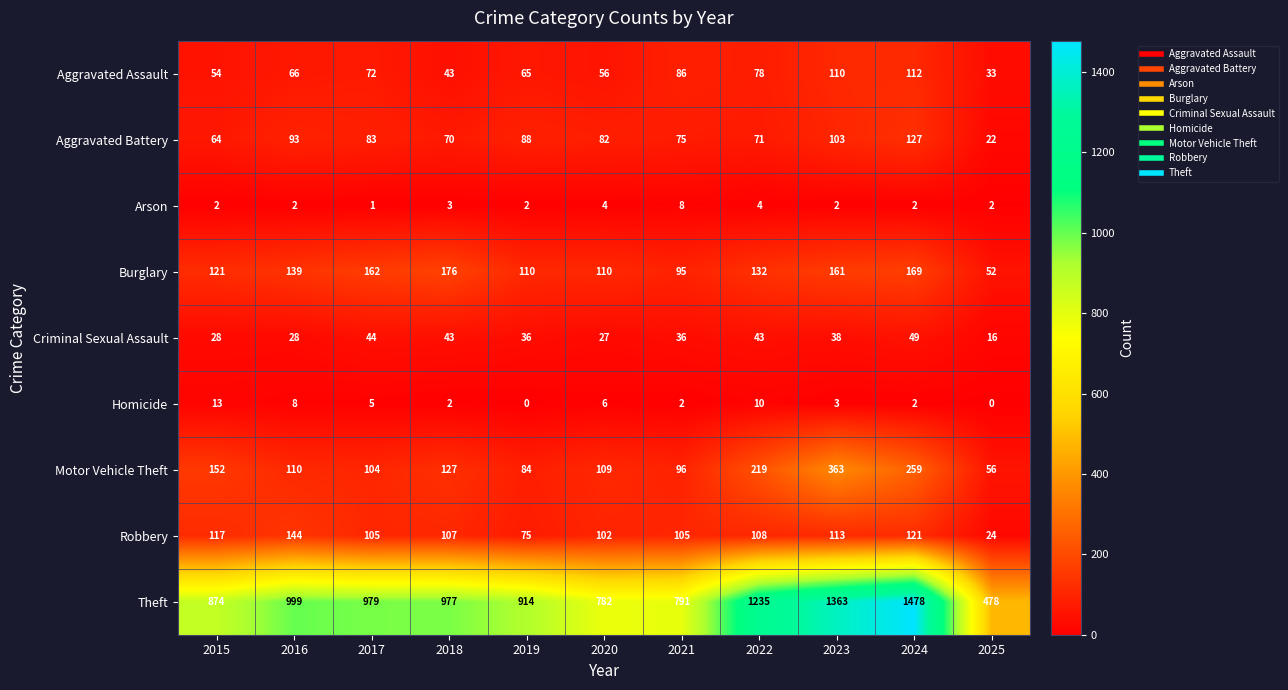

What is the spread (max minus min) of values at 2016?

997